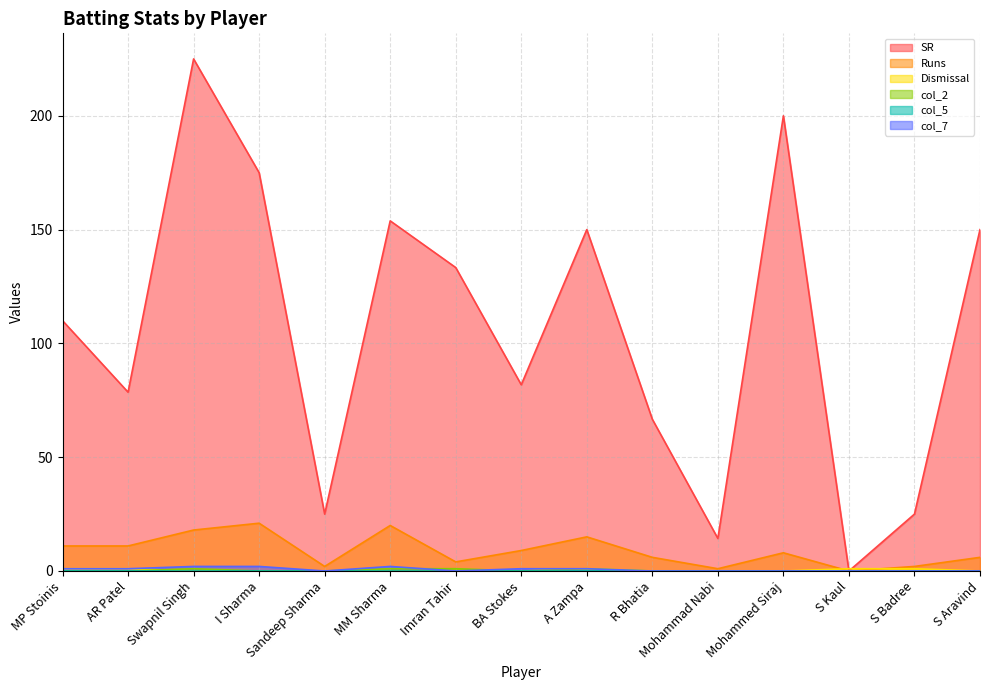

What is the greatest value displayed?

225.0